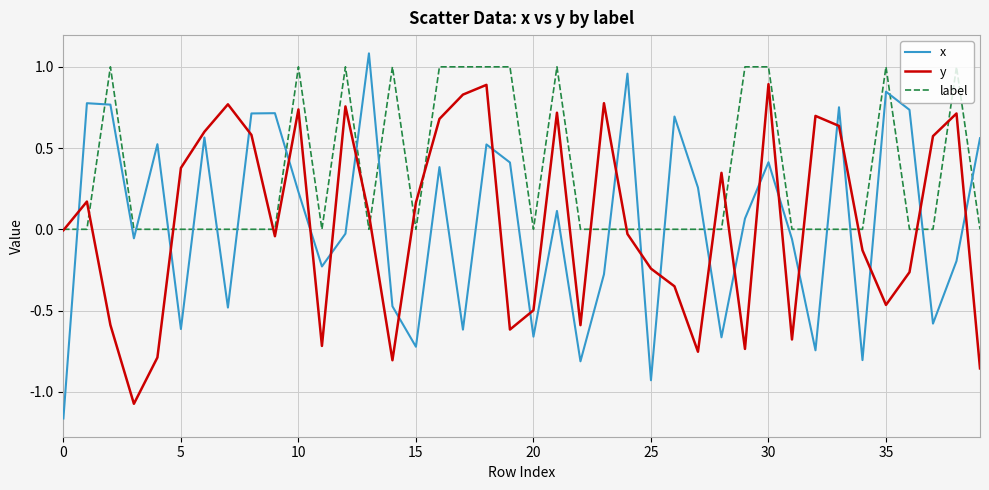

Does the chart display data point markers on the line(s)?

No